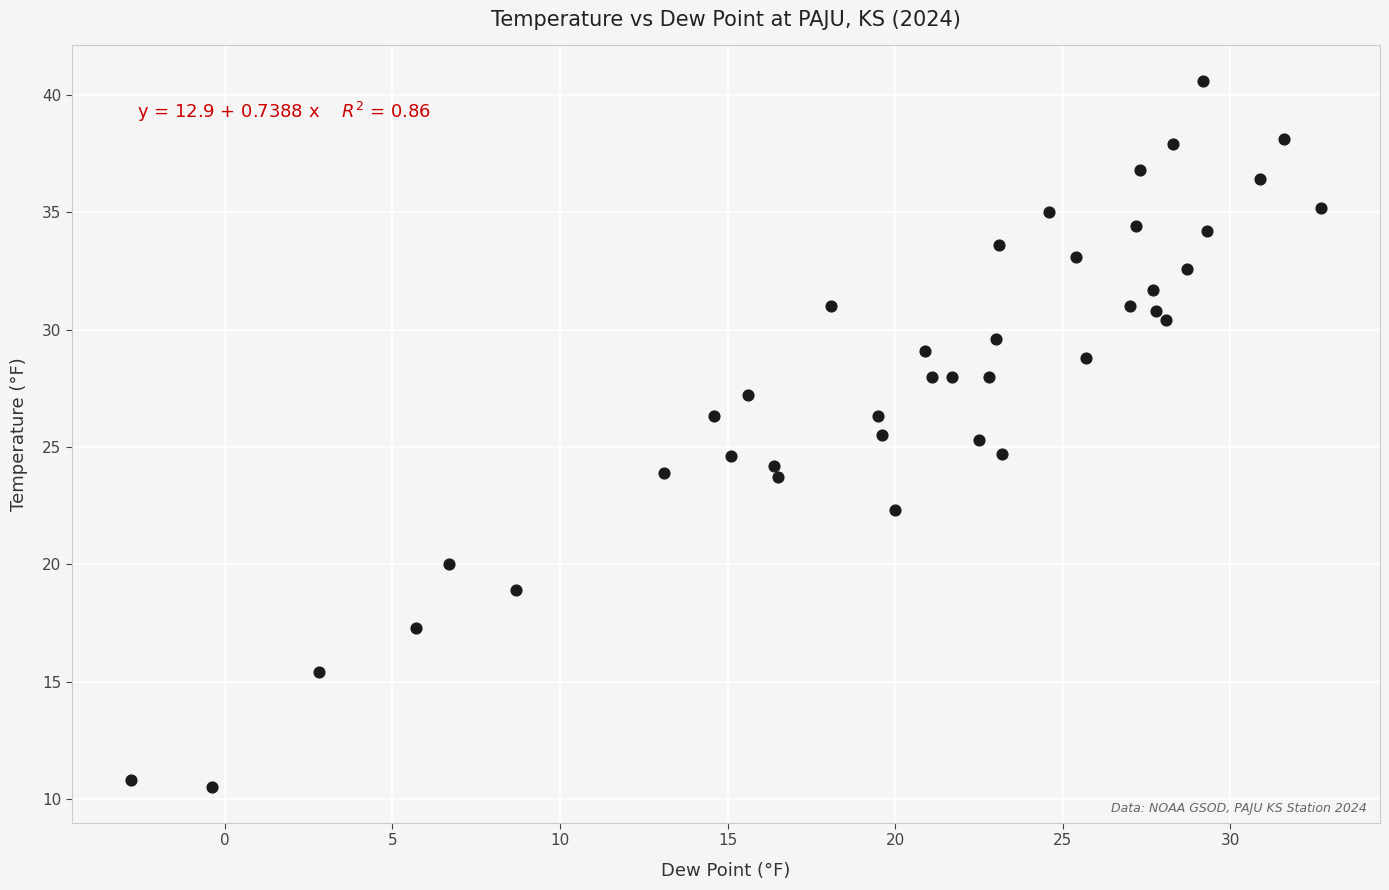

What is the range of X values (max minus min)?

35.5